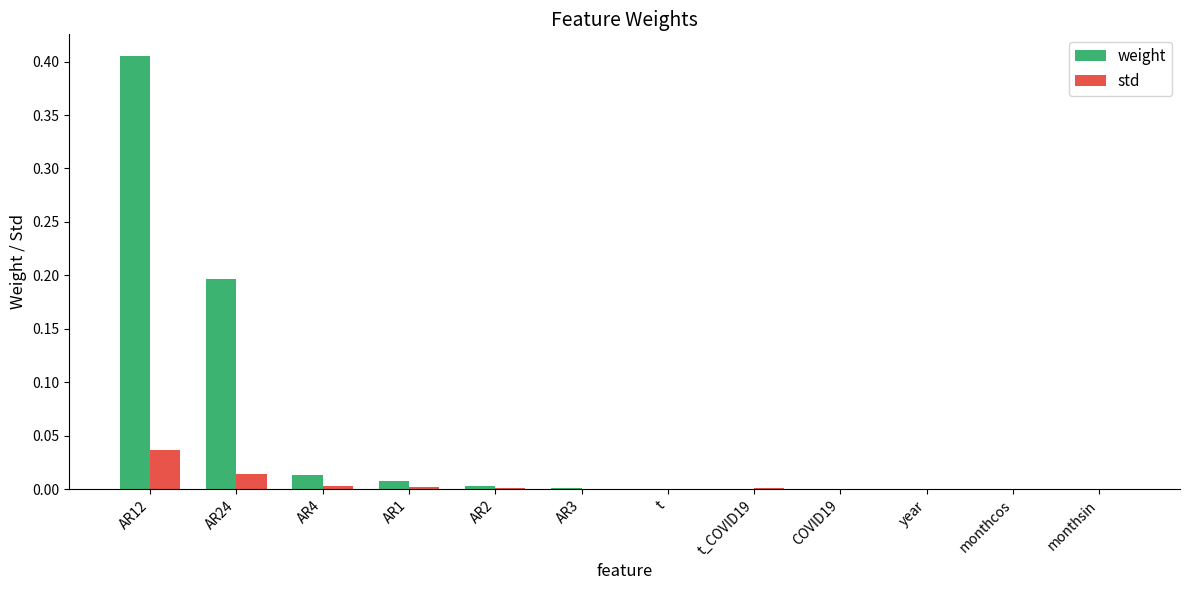

True or false: weight has a value of 0.0 at monthsin.

True